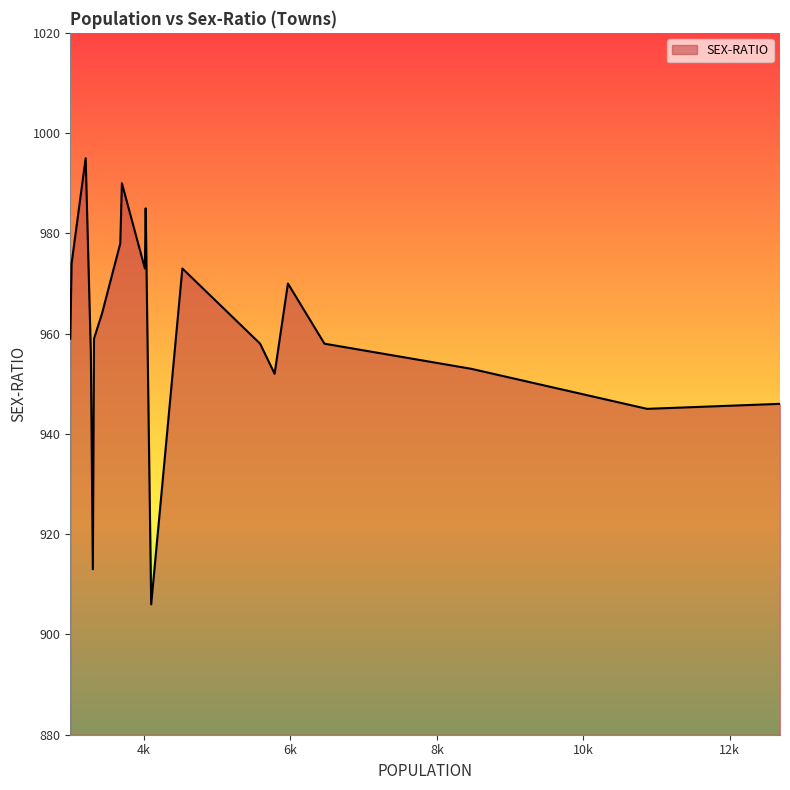

Does the chart display data point markers on the line(s)?

No